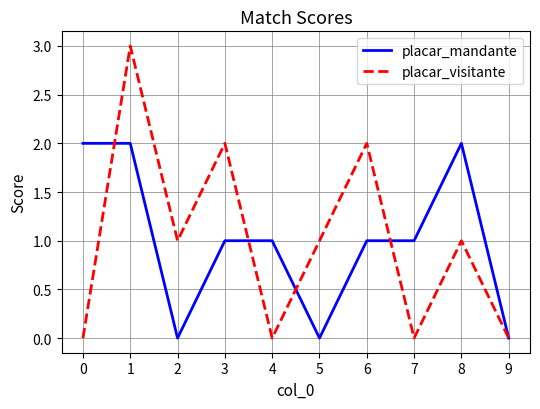

The value of placar_visitante at 4 is -2. True or false?

False